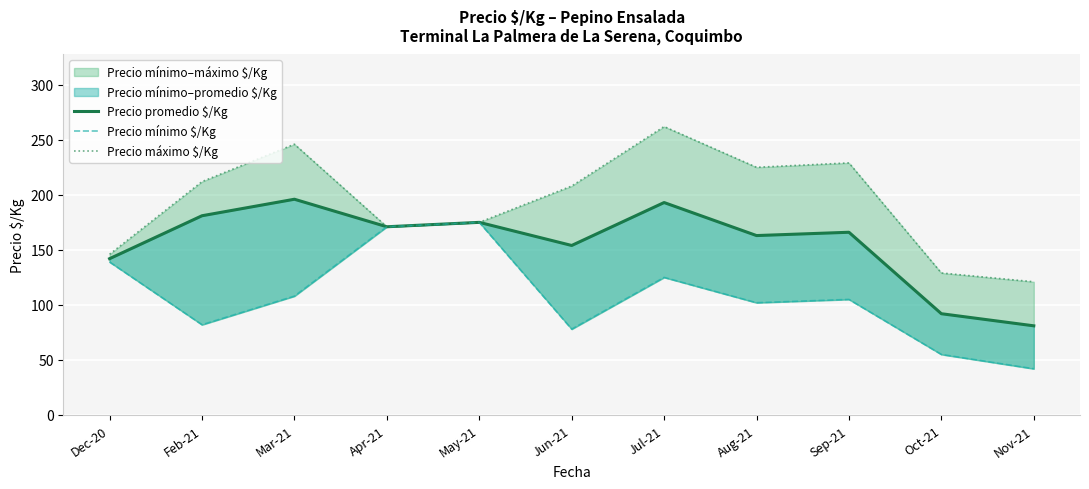

What is the label of the 5th point from the left?

May-21